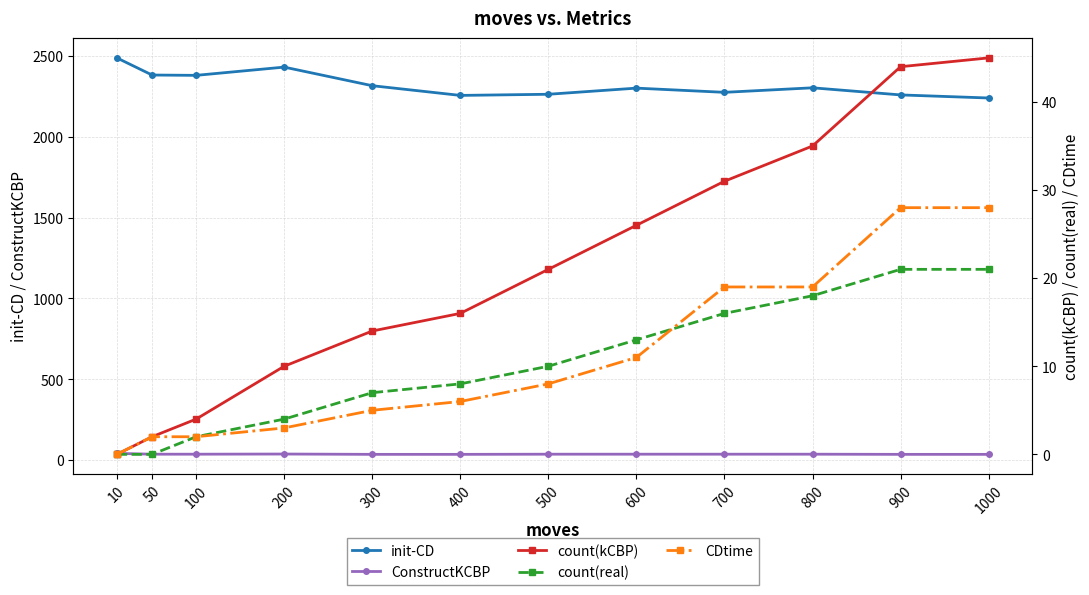

Reading right to left, extract all data points from this chart.

init-CD: 1000=2240	900=2259	800=2303	700=2275	600=2301	500=2263	400=2256	300=2316	200=2431	100=2380	50=2382	10=2488
ConstructKCBP: 1000=36	900=36	800=37	700=37	600=37	500=37	400=36	300=36	200=38	100=37	50=37	10=42
count(kCBP): 1000=45	900=44	800=35	700=31	600=26	500=21	400=16	300=14	200=10	100=4	50=2	10=0
count(real): 1000=21	900=21	800=18	700=16	600=13	500=10	400=8	300=7	200=4	100=2	50=0	10=0
CDtime: 1000=28	900=28	800=19	700=19	600=11	500=8	400=6	300=5	200=3	100=2	50=2	10=0